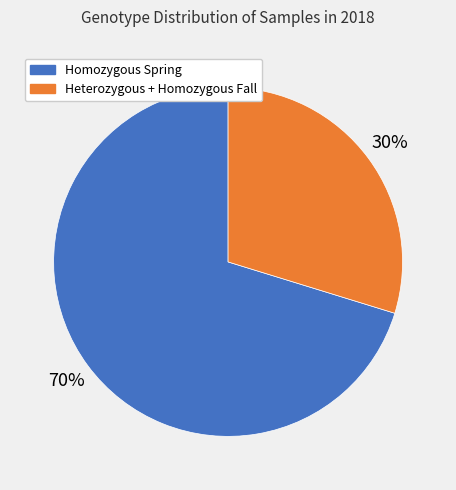

The Homozygous Spring slice represents 70% of the pie. True or false?

True